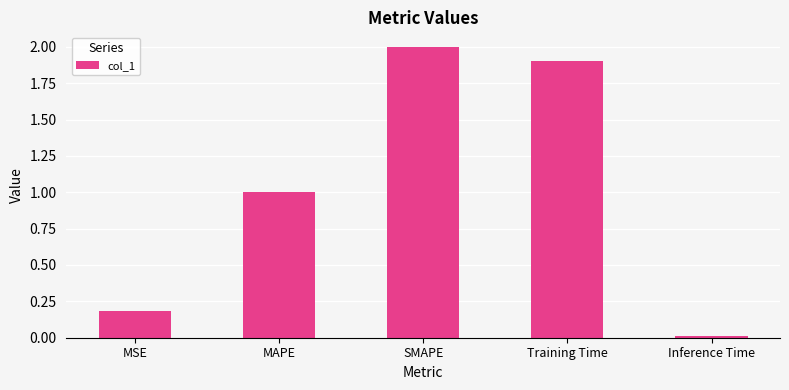

What is the change in value from MAPE to Training Time?

+0.9